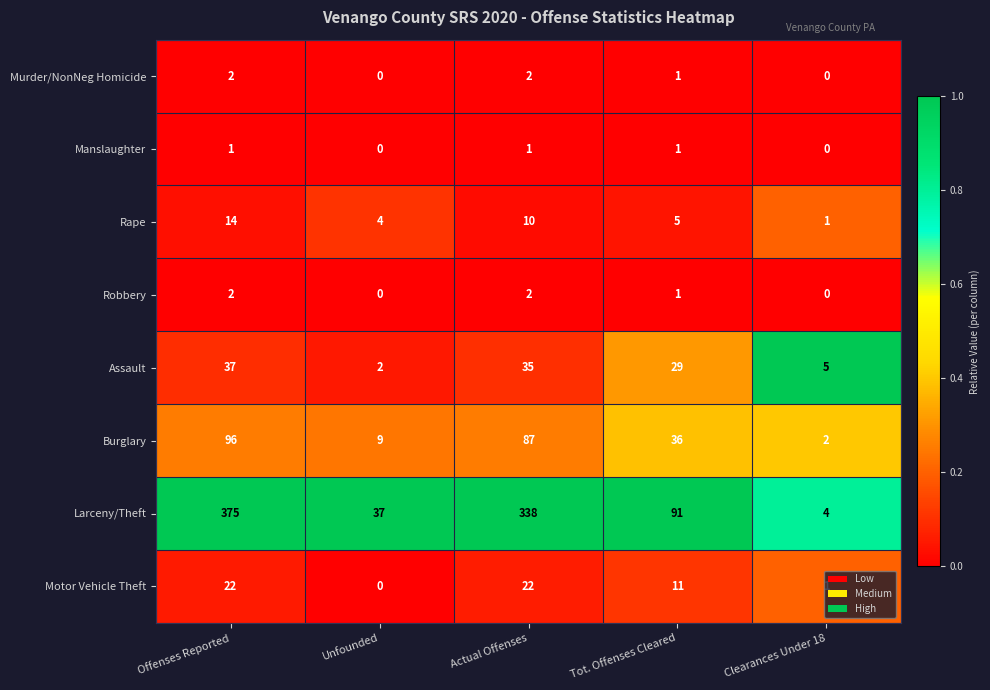

Between Offenses Reported and Actual Offenses, which series saw the biggest shift?

Larceny/Theft